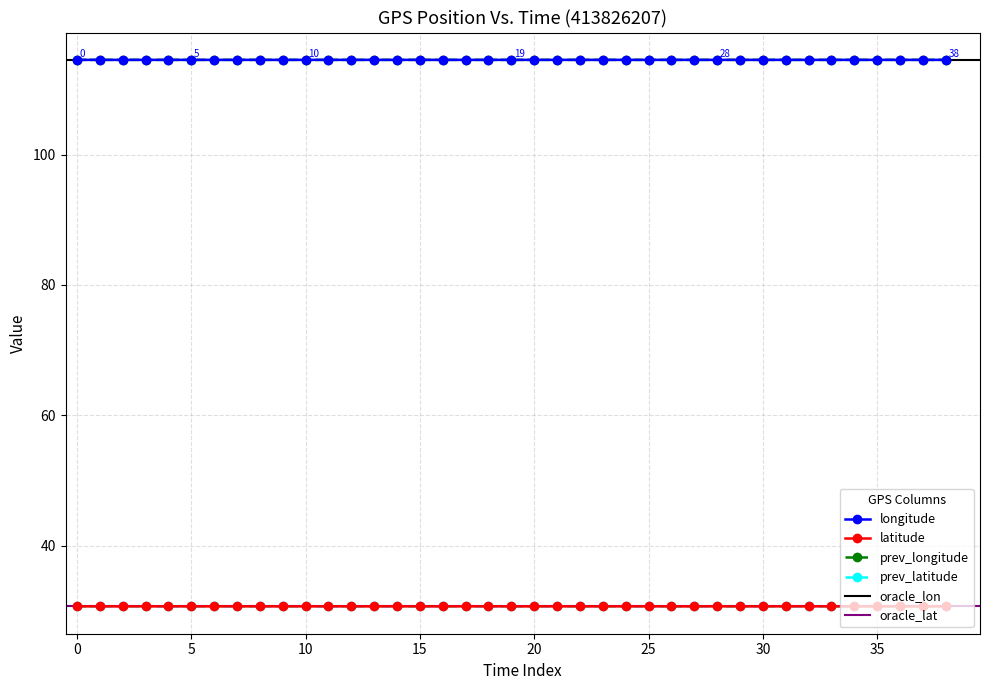

True or false: latitude and longitude cross at least once.

False